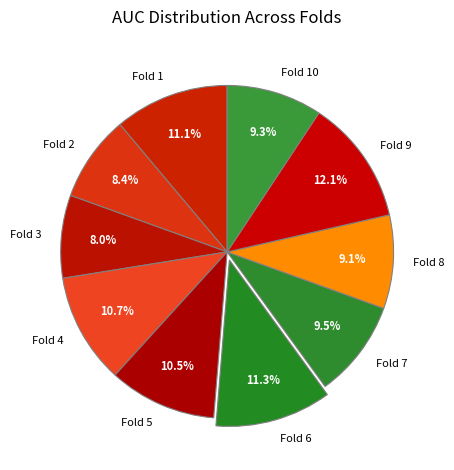

Is it true that Fold 4 is 11% of the pie?

True